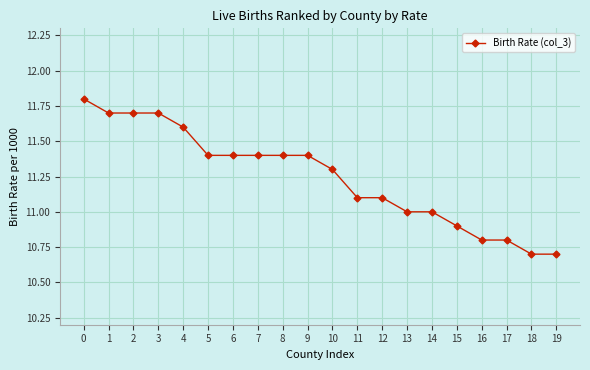

What is the maximum value shown in the chart?

11.8